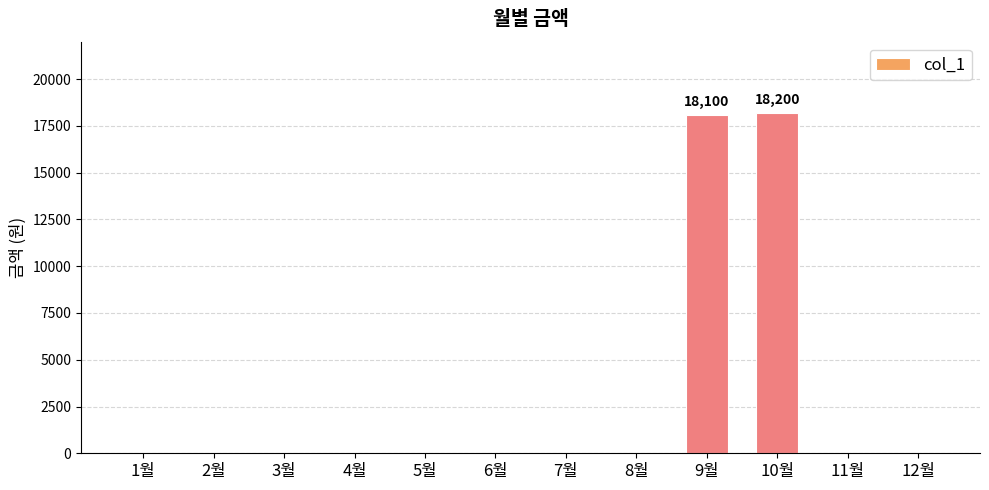

Reading left to right, extract all data points from this chart.

1월=0	2월=0	3월=0	4월=0	5월=0	6월=0	7월=0	8월=0	9월=18100	10월=18200	11월=0	12월=0